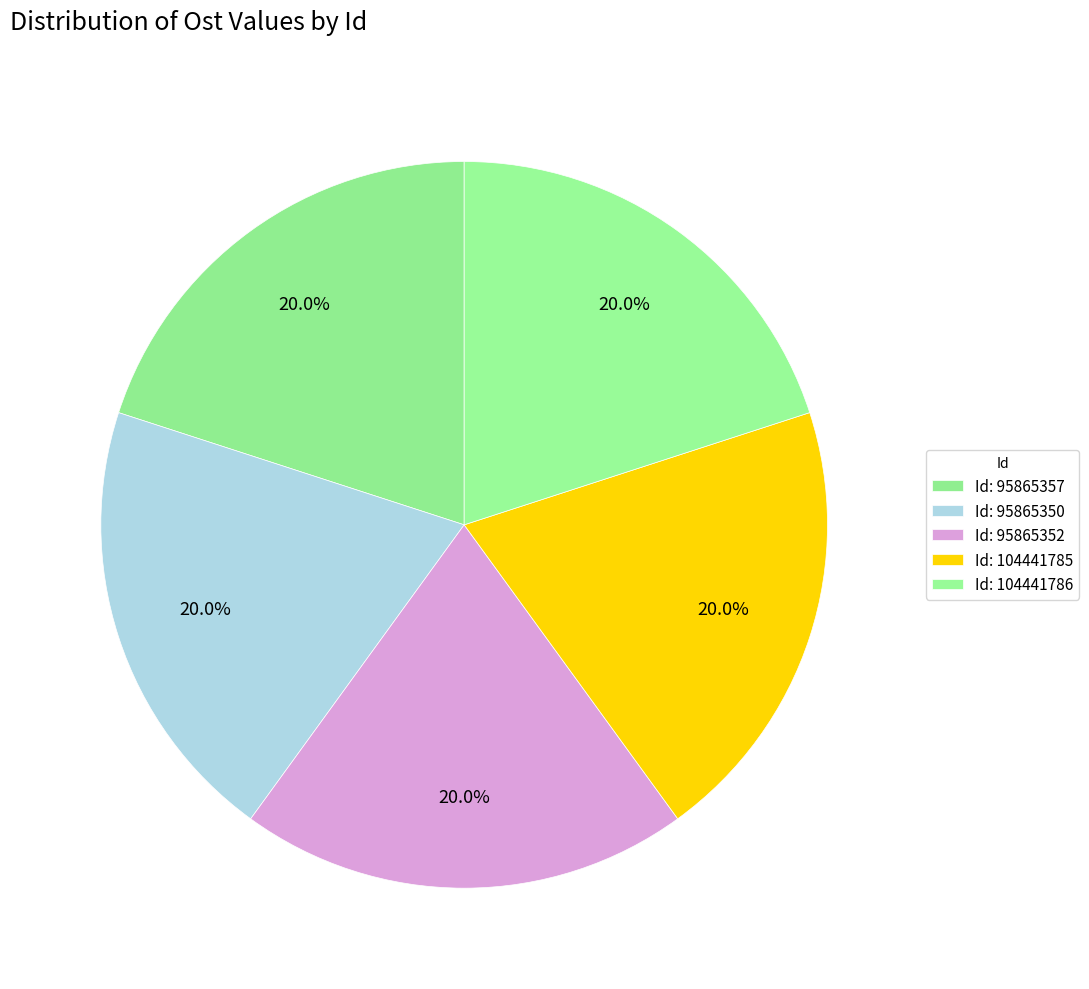

How many slices are in this pie chart?

5